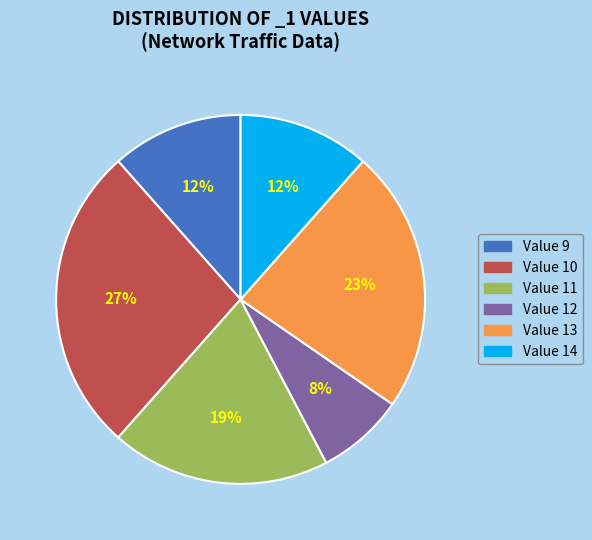

Is there any slice that represents more than half of the pie?

No